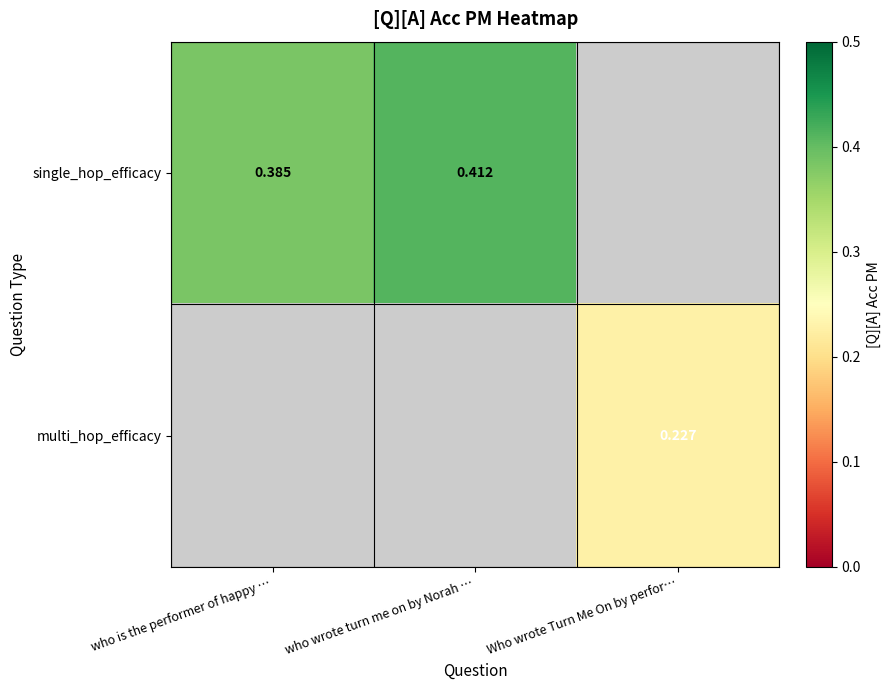

Is the value of single_hop_efficacy at who wrote turn me on by Norah … greater than the value of multi_hop_efficacy at Who wrote Turn Me On by perfor…?

Yes